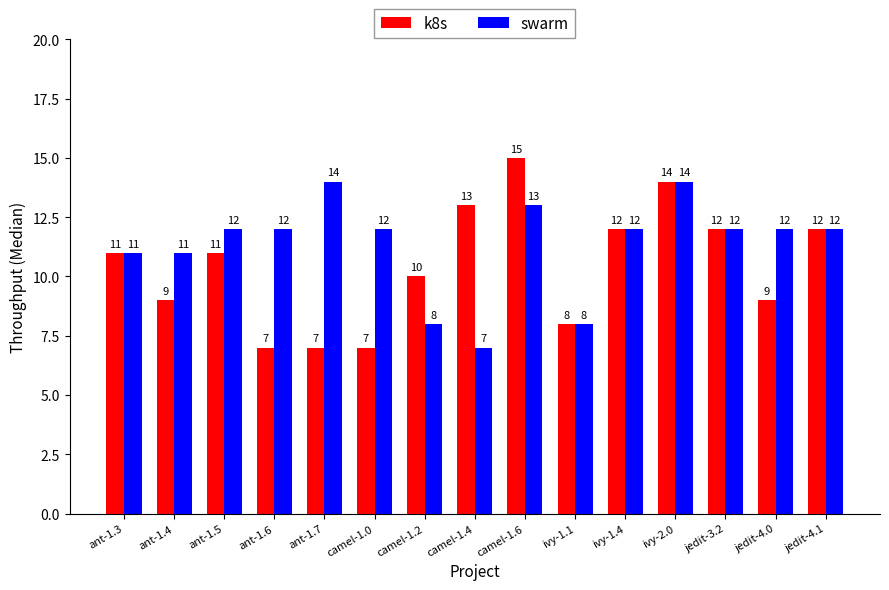

What is the label of the 12th bar from the left?

ivy-2.0